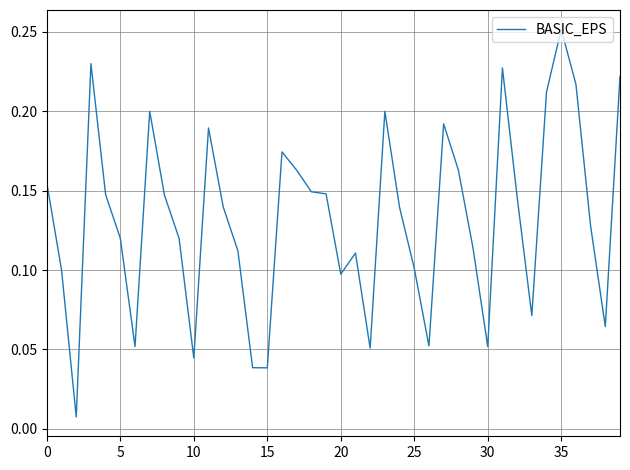

Does the chart have visible grid lines?

Yes